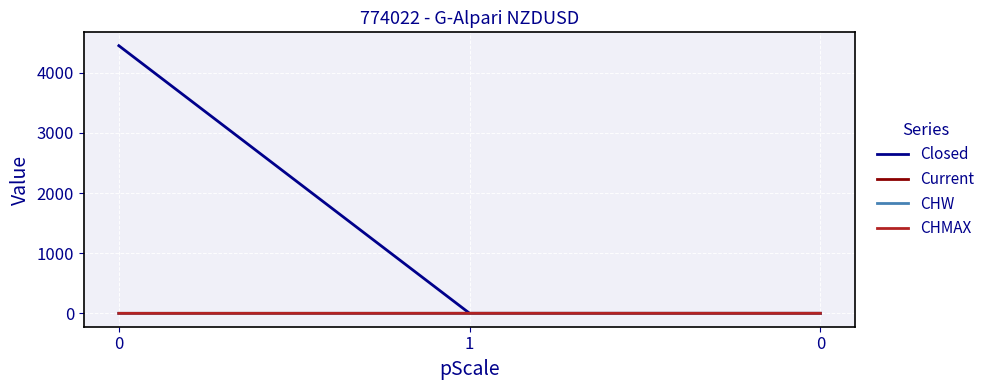

Does the chart have visible grid lines?

Yes